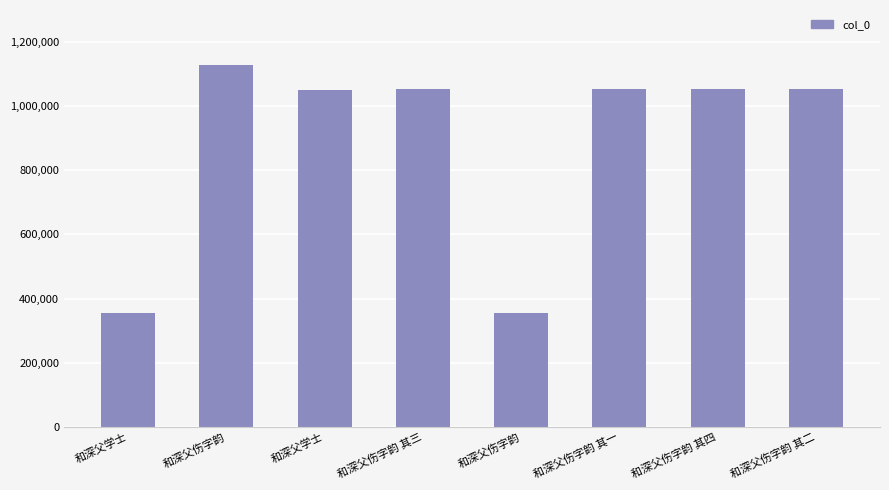

How many categories are shown in the chart?

8